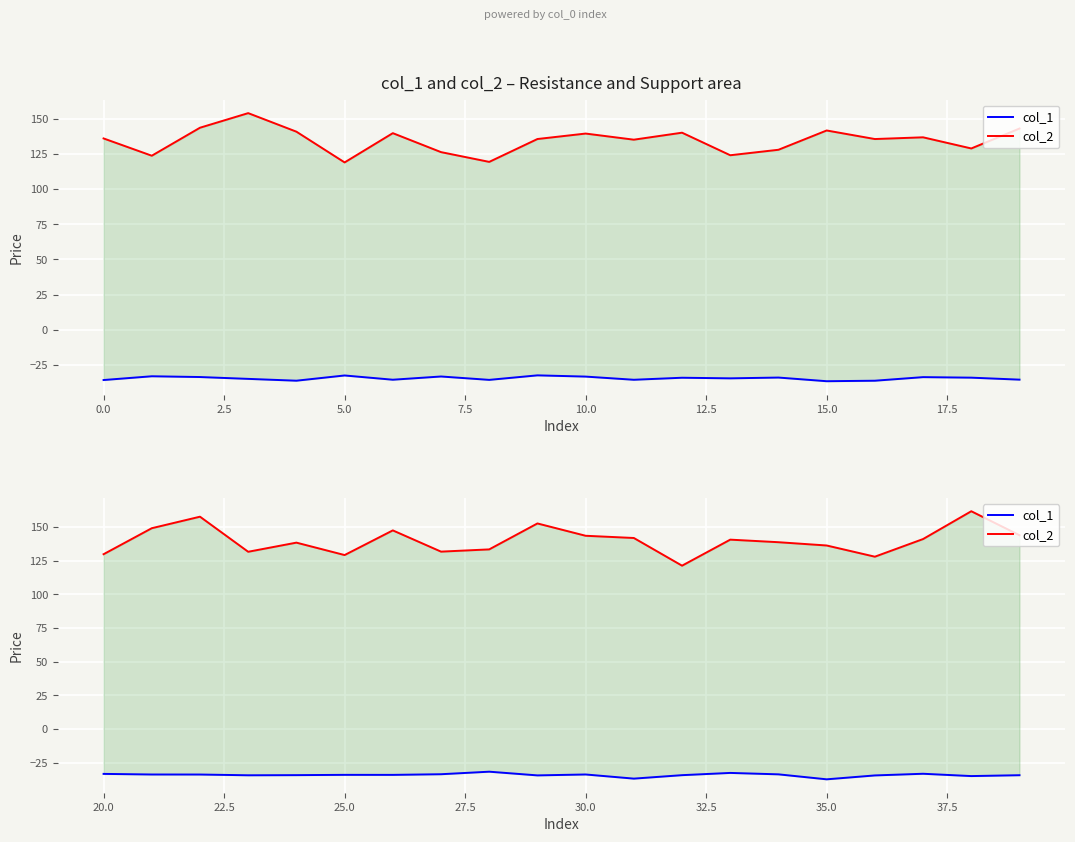

How many distinct data groups are displayed?

2